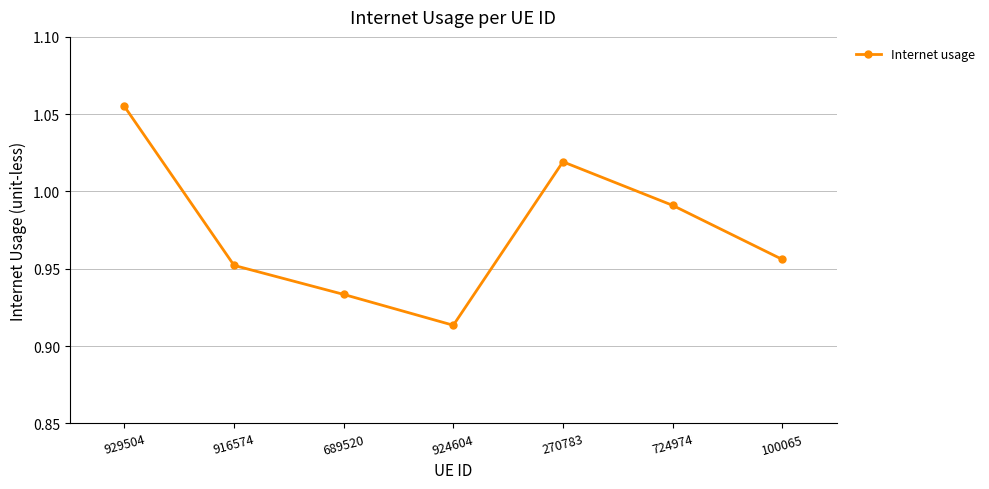

Between 724974 and 100065, which is larger?

724974